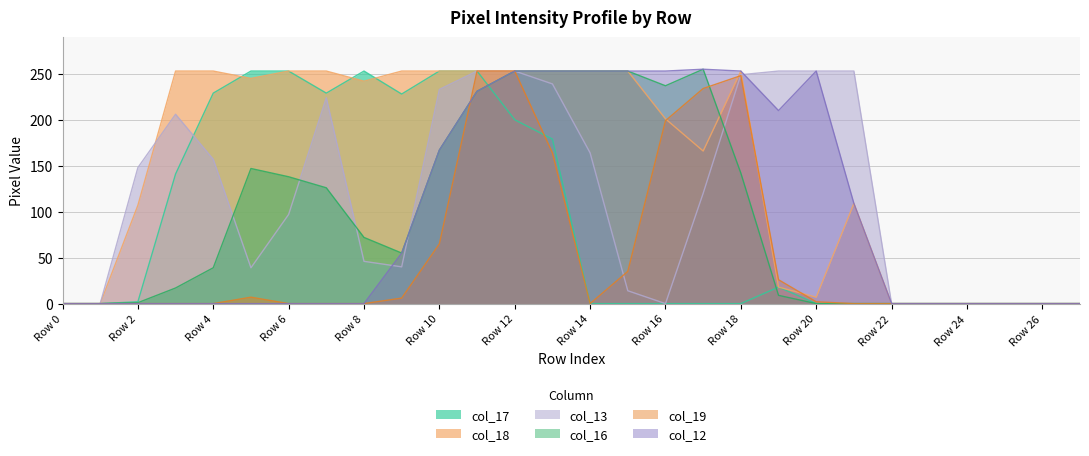

Where is the first local minimum for col_17?

Row 7